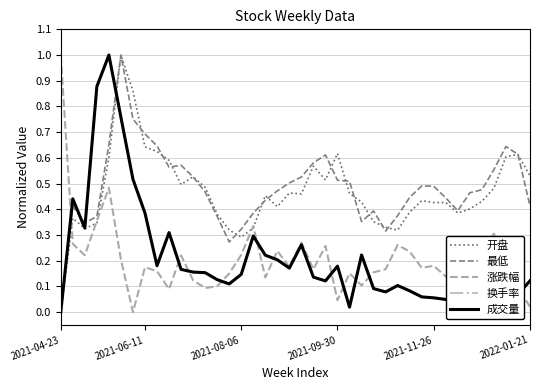

In 换手率, how many points are lower than both neighbors (excluding endpoints)?

10